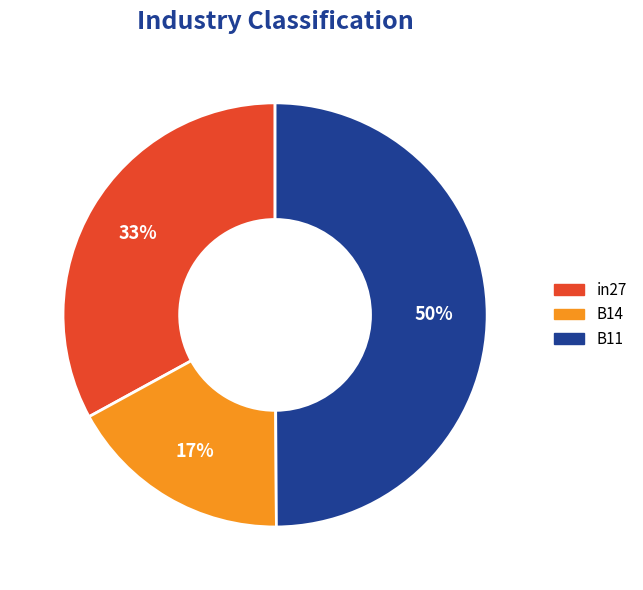

Is the sum of B11 and in27 greater than half?

Yes